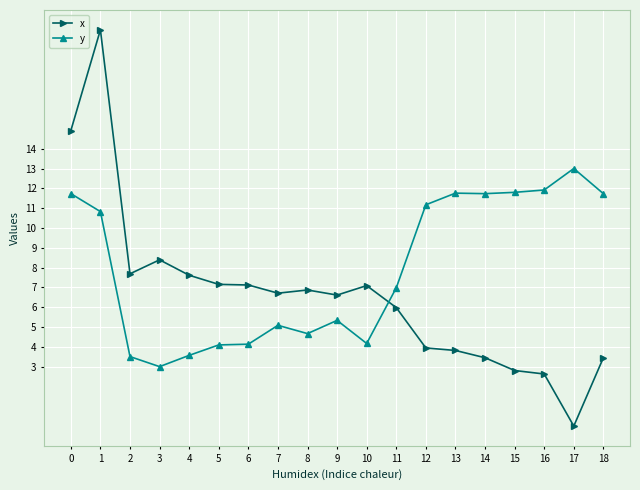

What is the approximate value of x at 18?

3.4